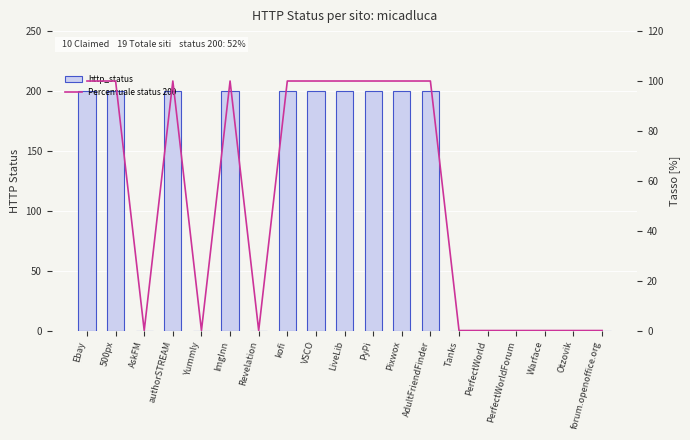

At which label is http_status closest to 100?

Ebay